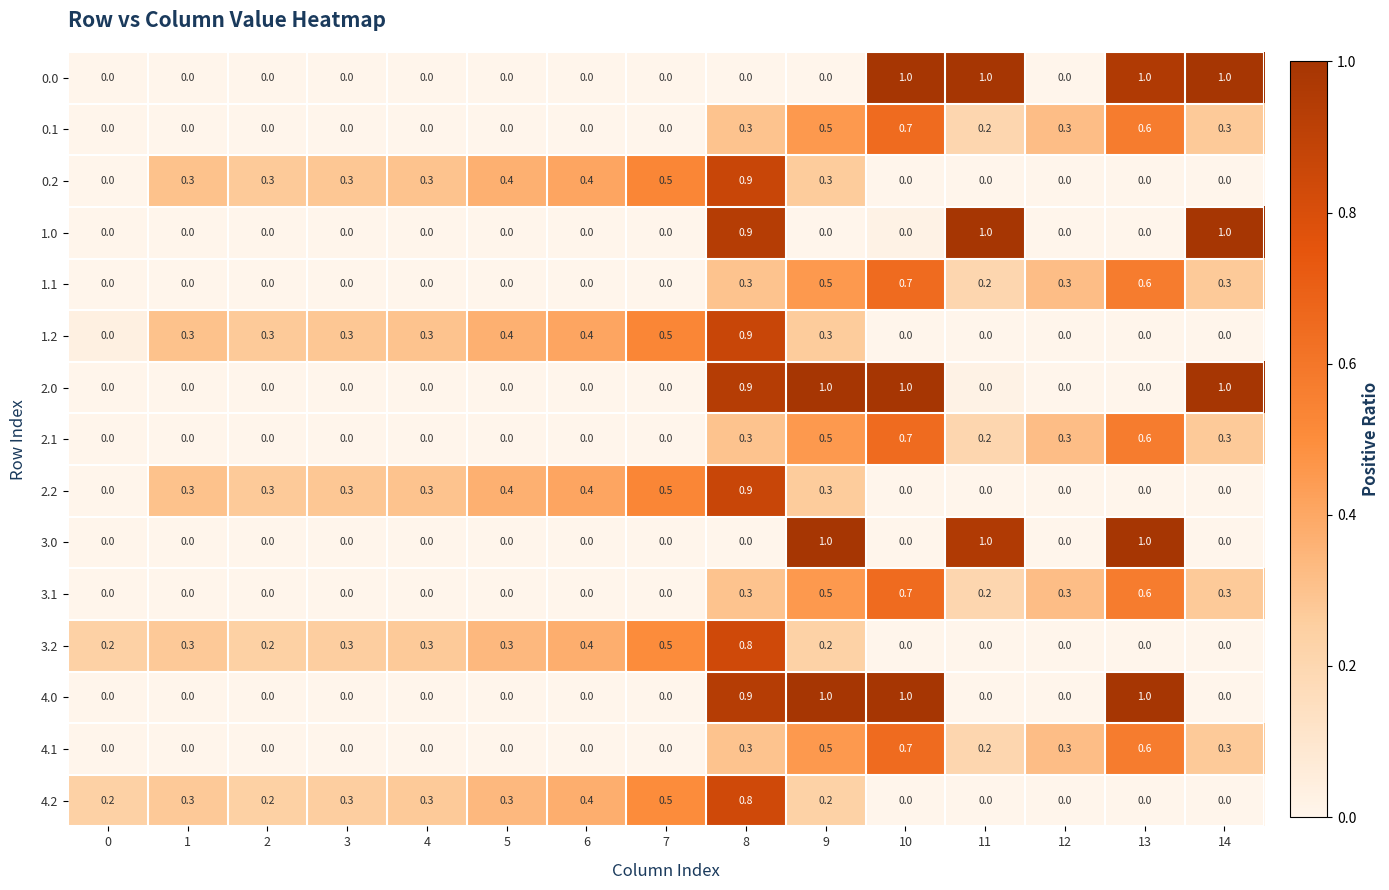

What is the difference between the highest and lowest values at 3?

0.3